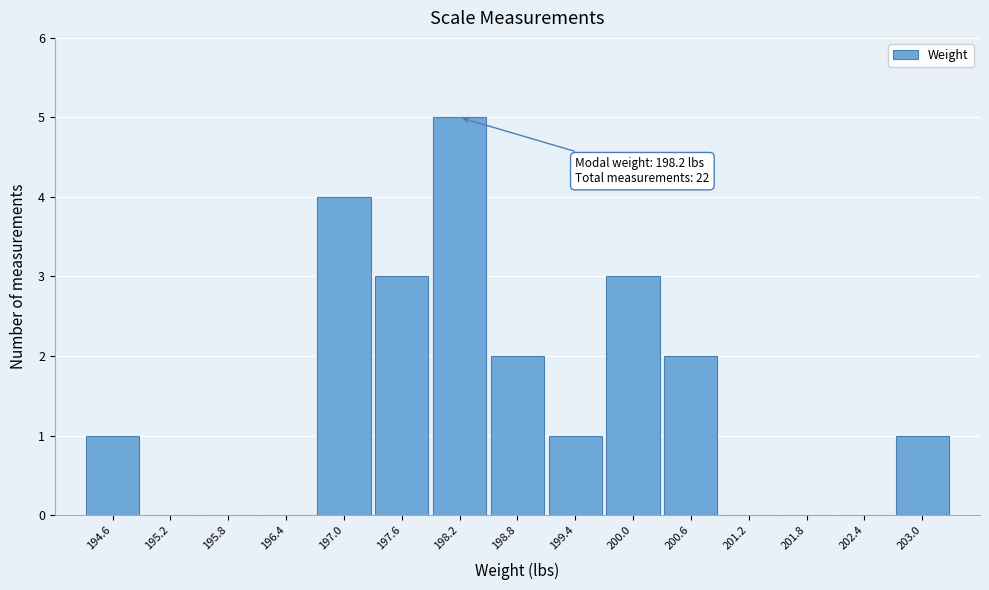

Which range on the x-axis has the tallest bar?

197.9 to 198.5